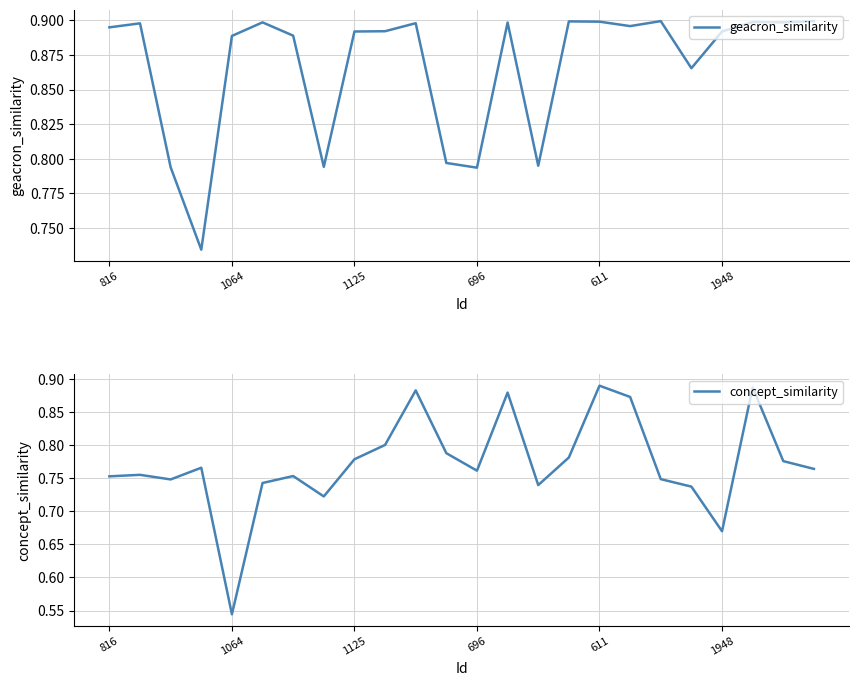

Is it true that concept_similarity equals 1.1 at 11?

False